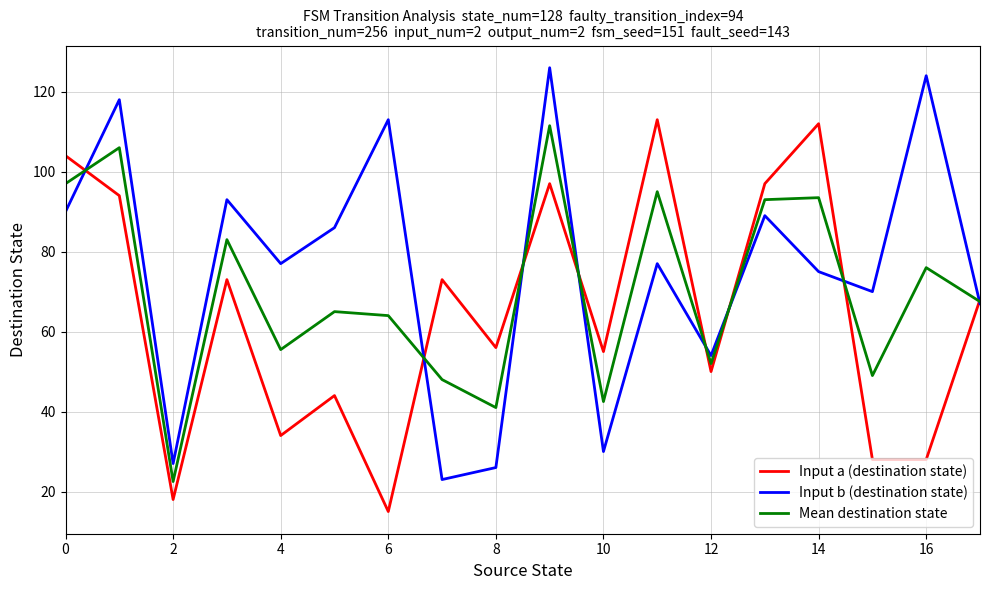

Which series has the widest spread of values?

Input b (destination state)